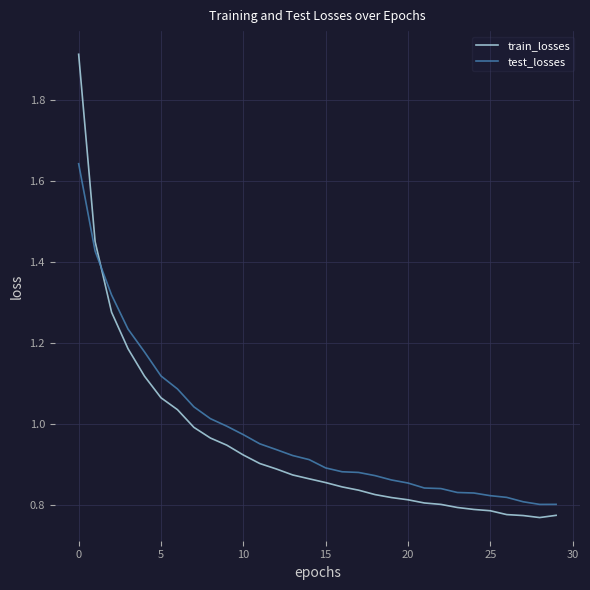

What is the greatest value displayed?

1.9